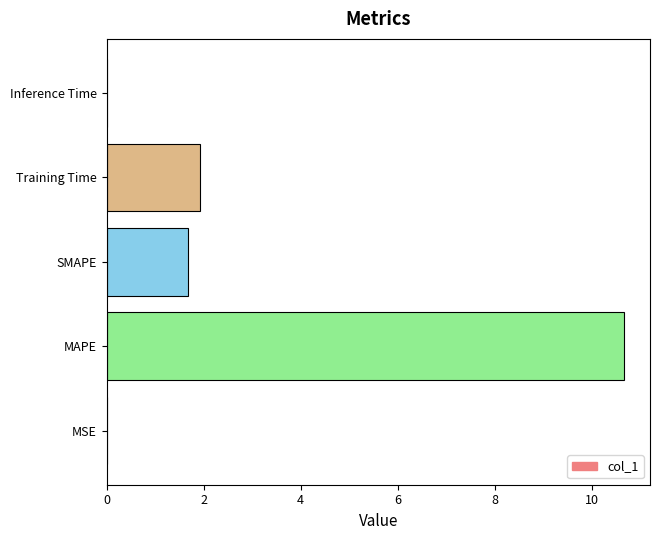

Between Training Time and MSE, which is larger?

Training Time